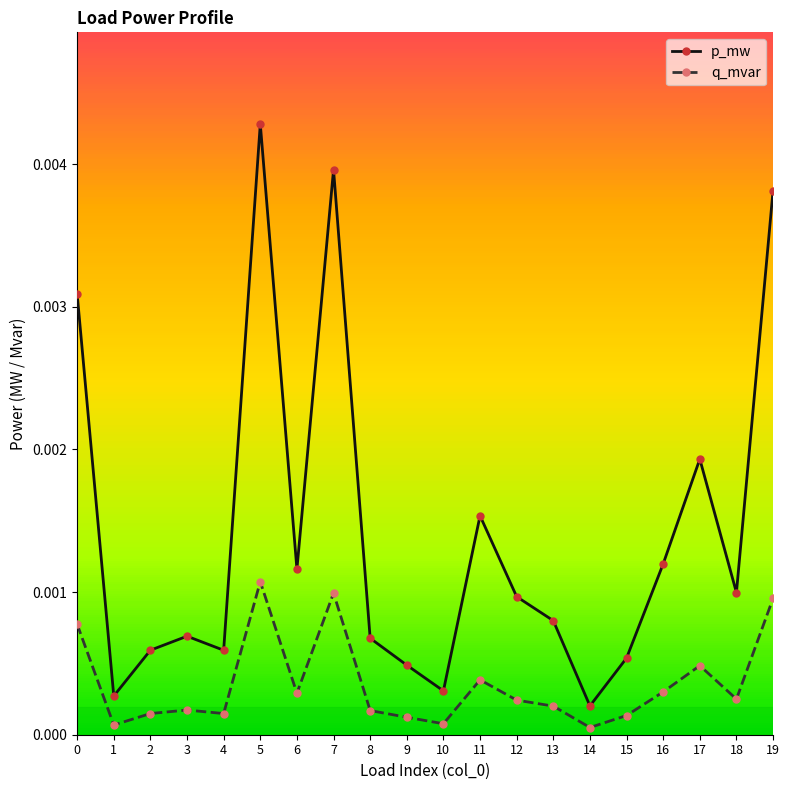

Where is the first local maximum for q_mvar?

3